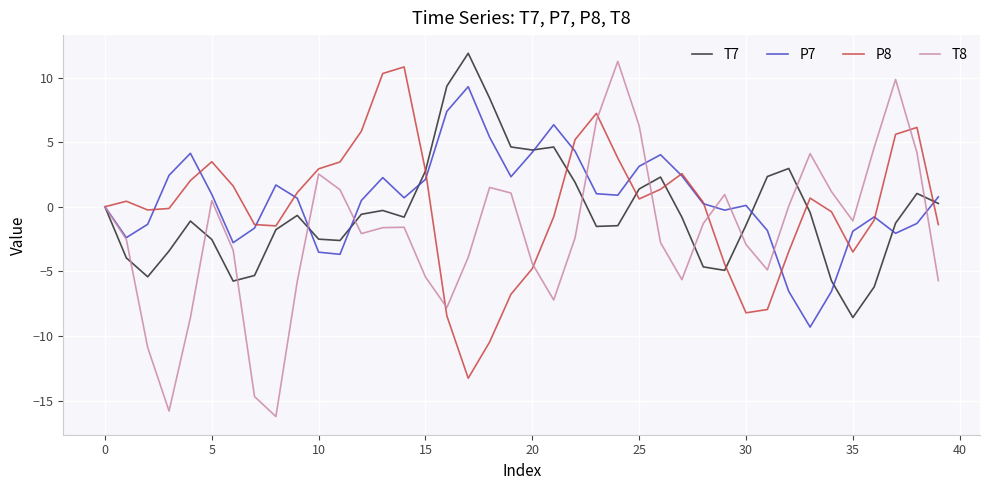

What is the maximum value for T7?

11.9